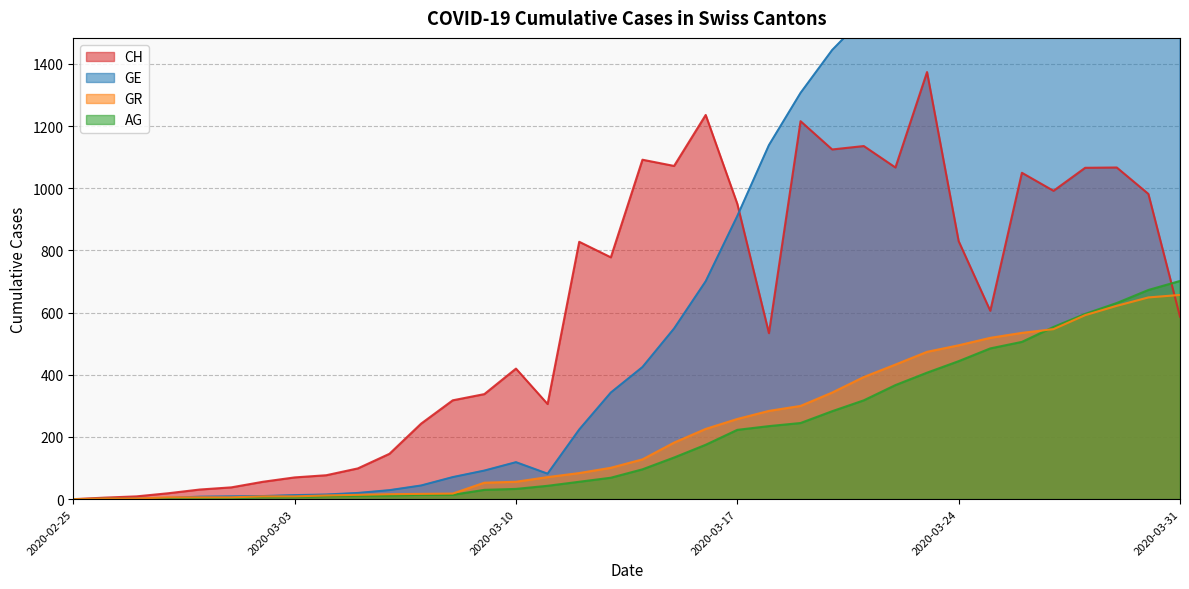

At which category is the sum across all series the highest?

2020-03-30